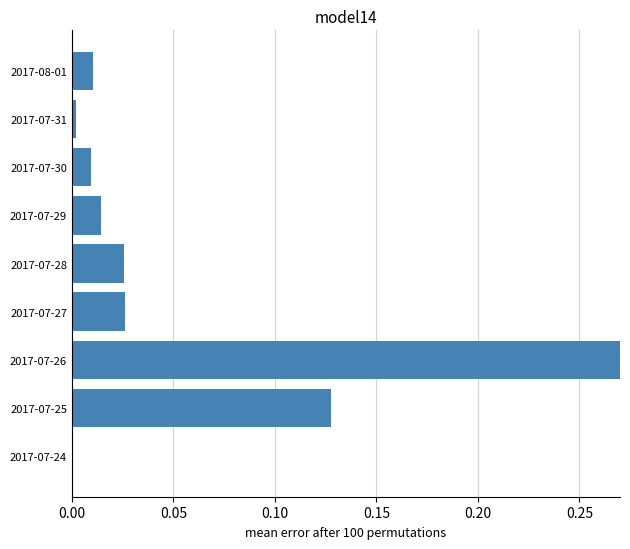

Does the chart contain any negative values?

No